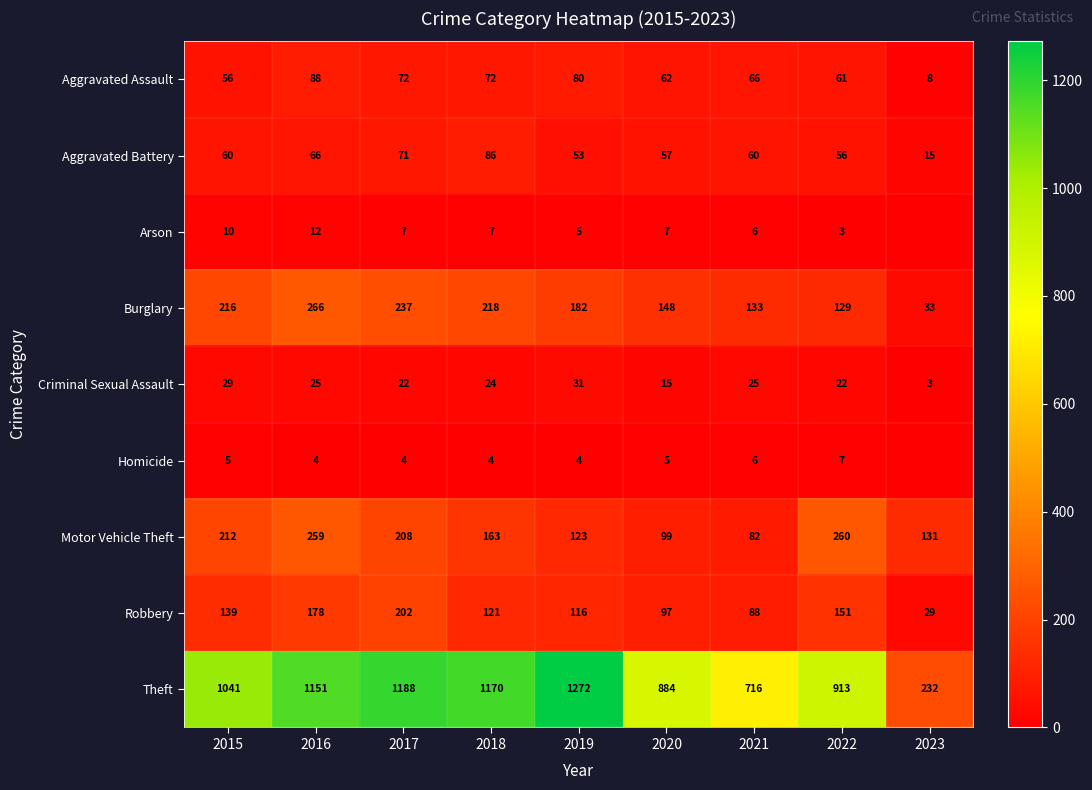

How many values in the Burglary series are below 182?

4